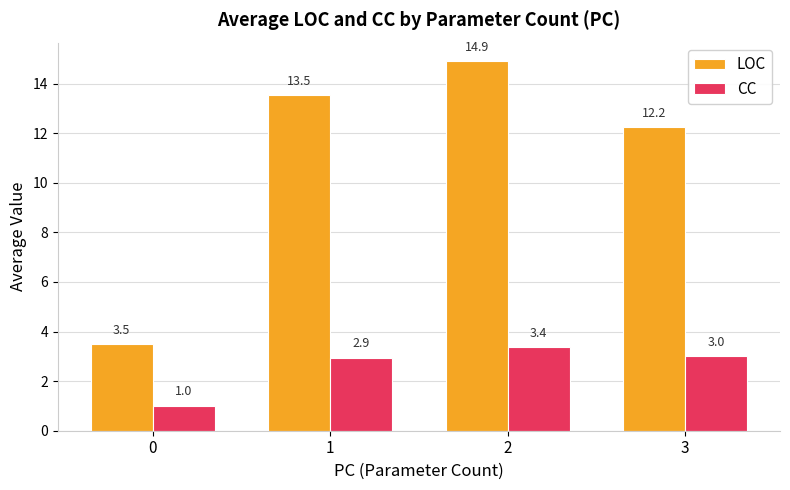

At which label is LOC closest to 9?

3